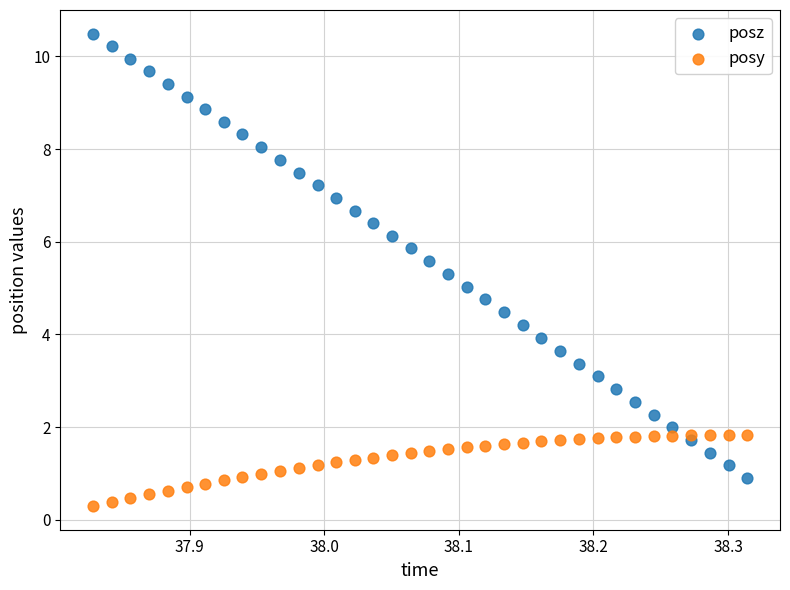

Which series reaches the minimum Y coordinate?

posy